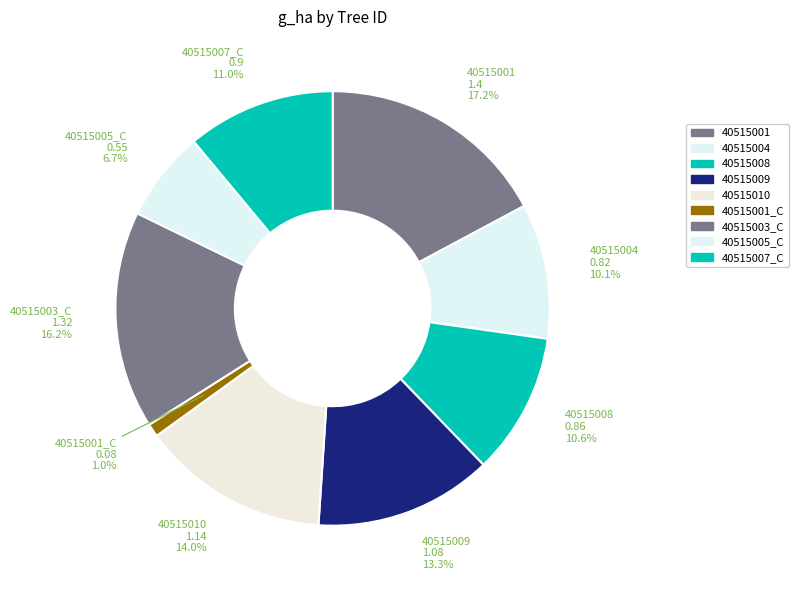

Rank the categories by value from lowest to highest.

40515001_C, 40515005_C, 40515004, 40515008, 40515007_C, 40515009, 40515010, 40515003_C, 40515001